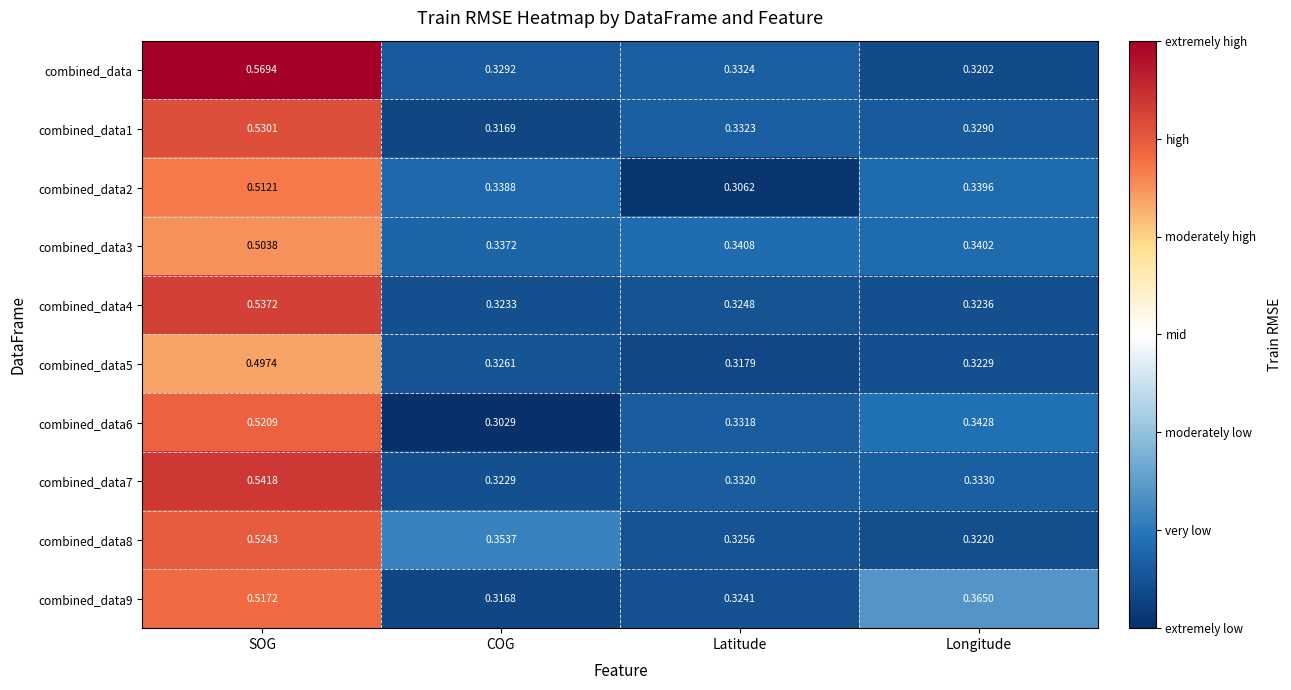

Which label corresponds to the smallest value in the chart?

COG